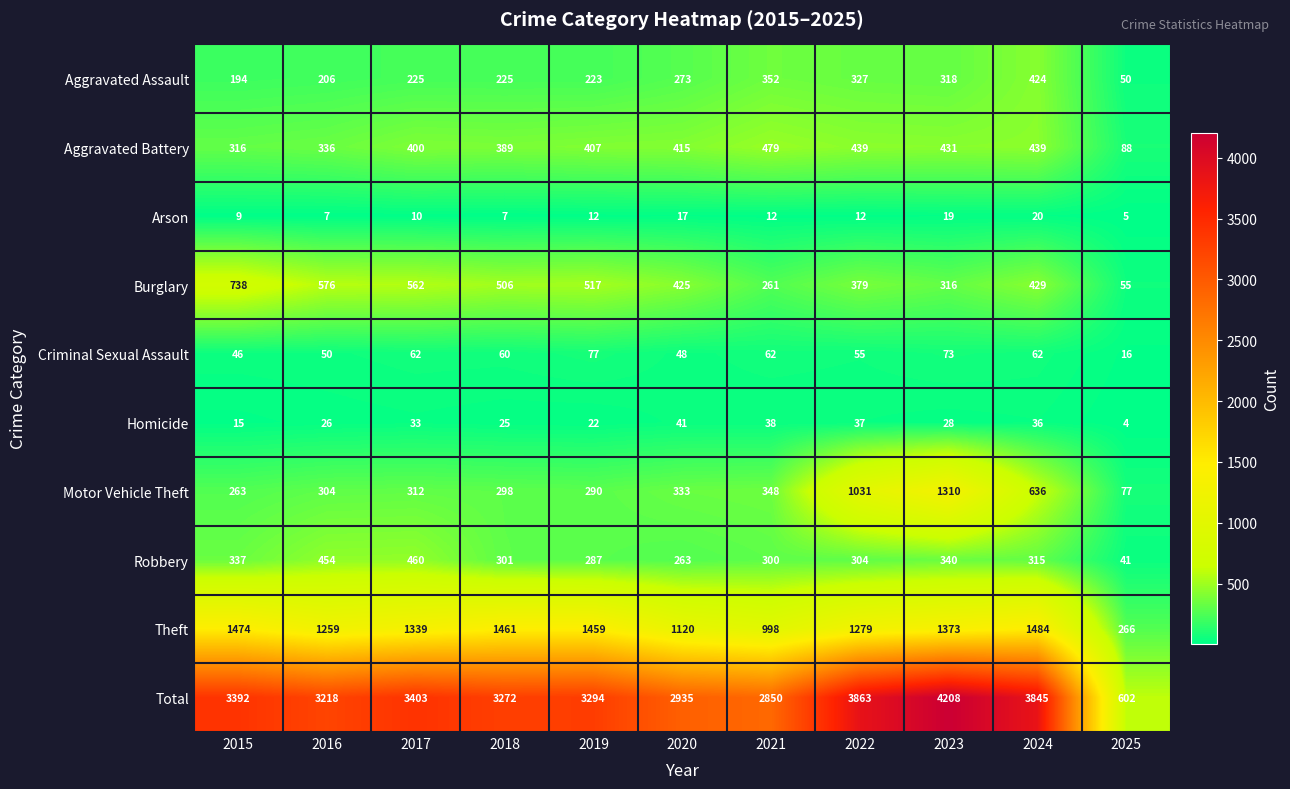

The value of Theft at 2019 is 1459. True or false?

True